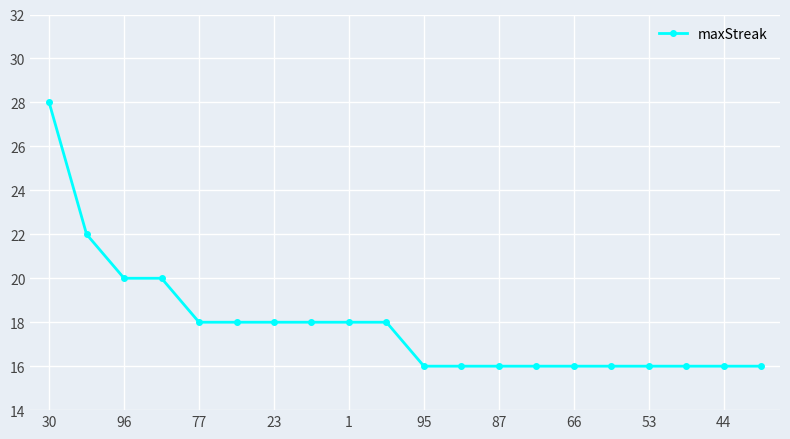

What is the difference between the second highest and minimum values?

6